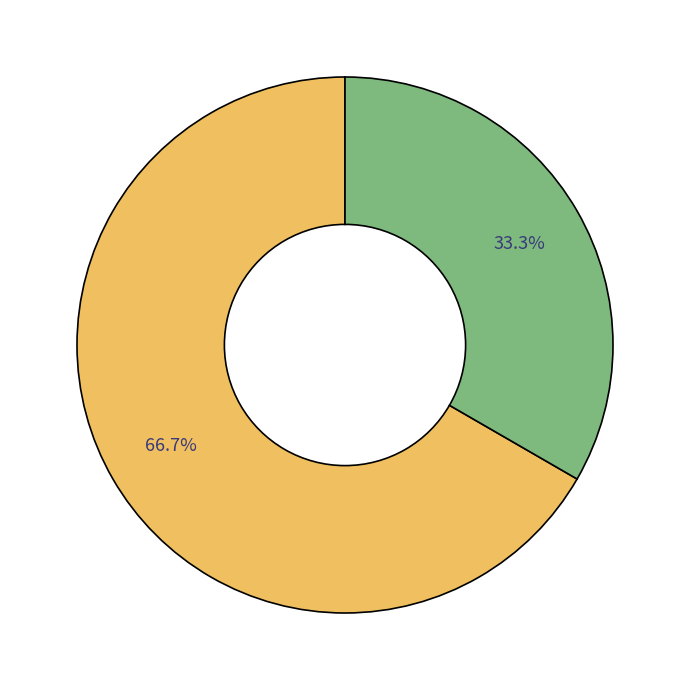

Is there a majority slice in this chart?

Yes